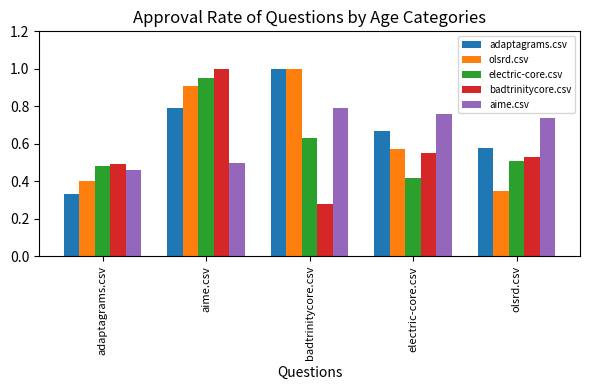

List the labels in order of badtrinitycore.csv value, smallest first.

badtrinitycore.csv, adaptagrams.csv, olsrd.csv, electric-core.csv, aime.csv